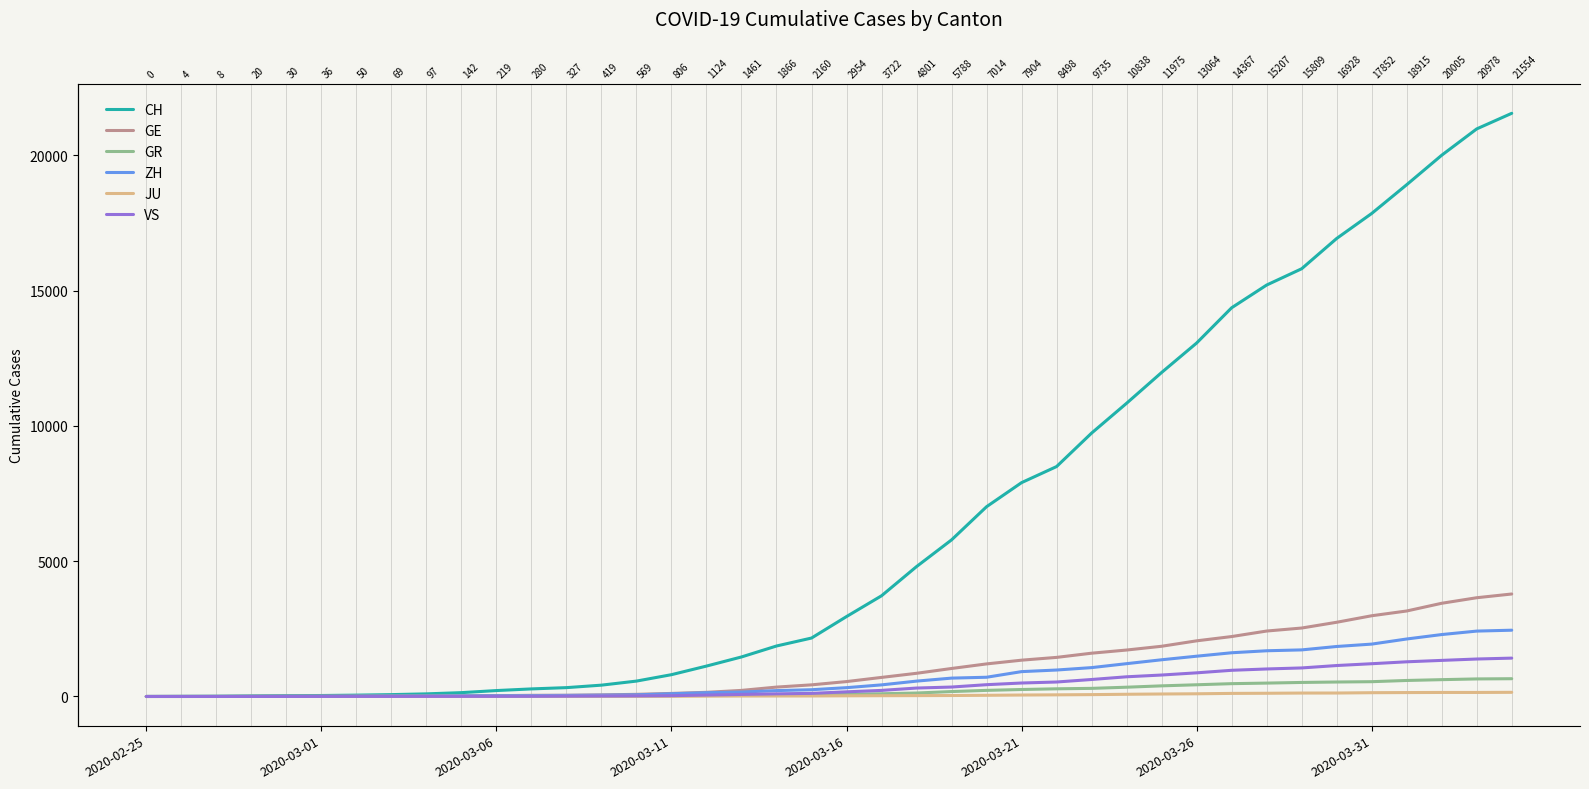

How many data points in JU are less than 25?

20